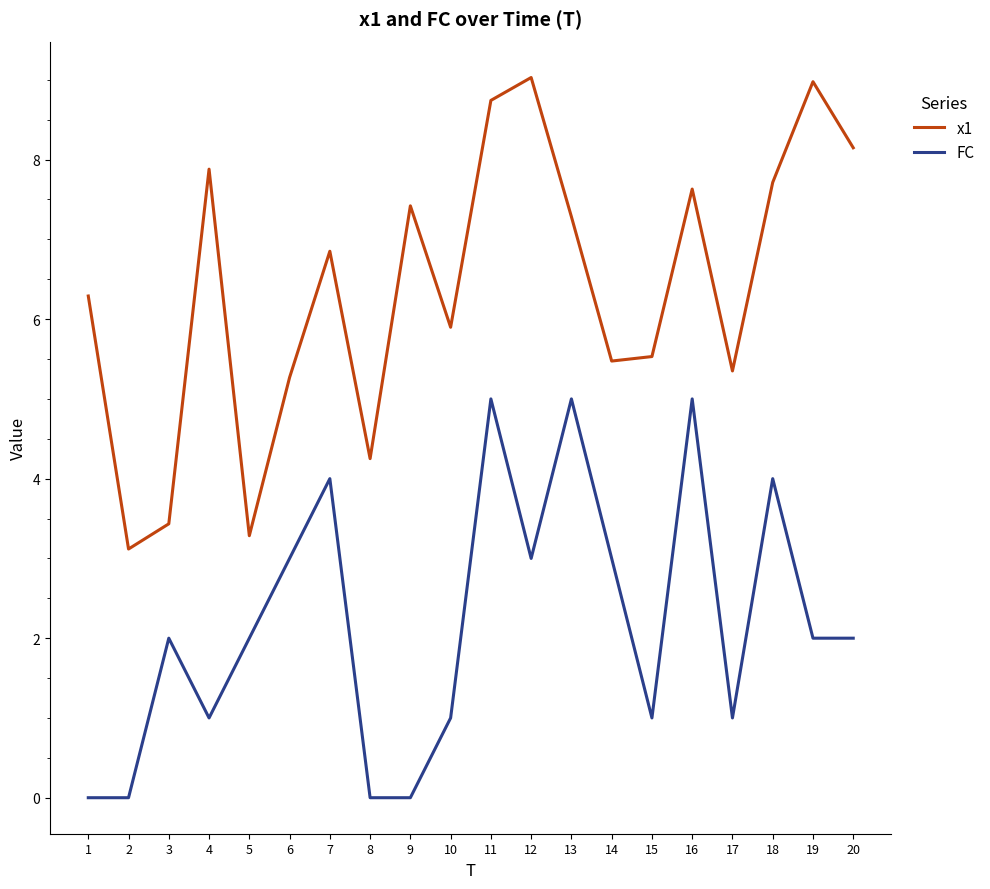

What is the total value across all series at 19?

11.0